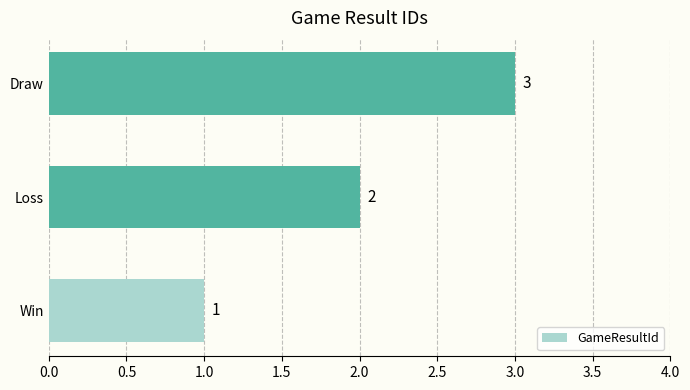

Approximately how many times larger is the value at Draw compared to Win?

3.0